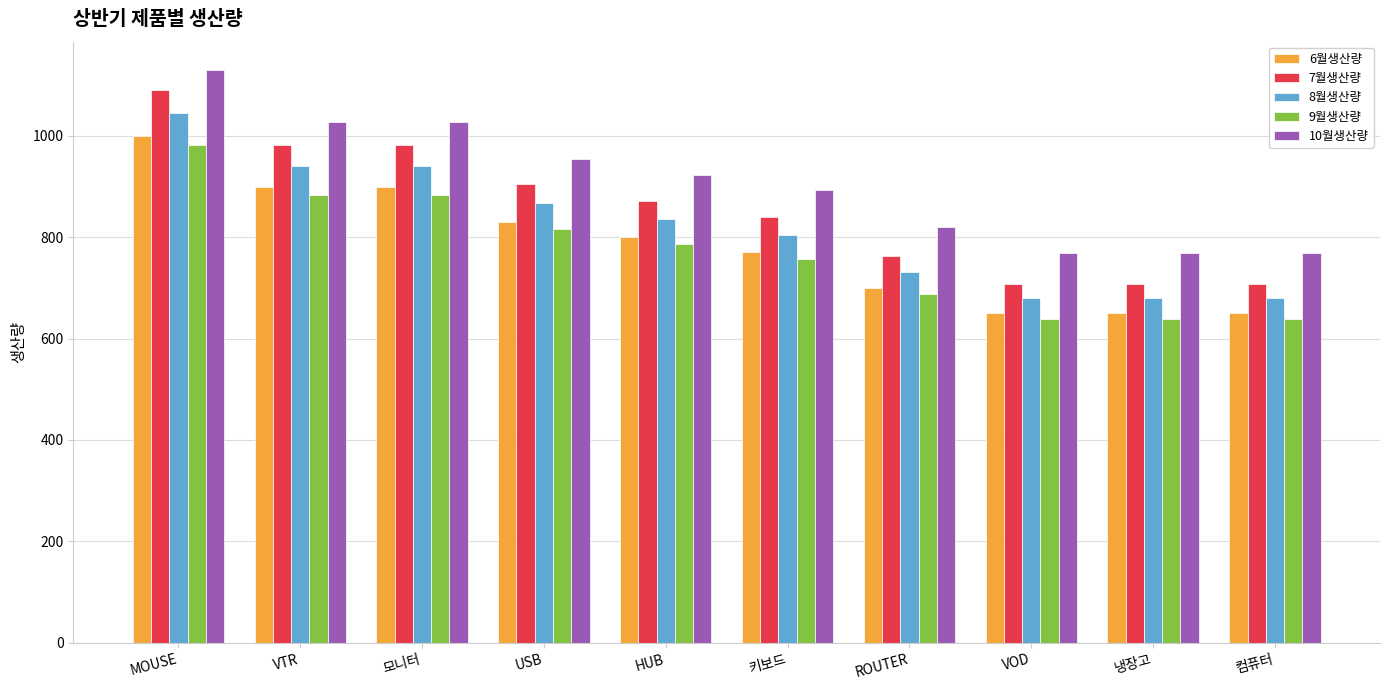

The value of 10월생산량 at 컴퓨터 is 769.1. True or false?

True